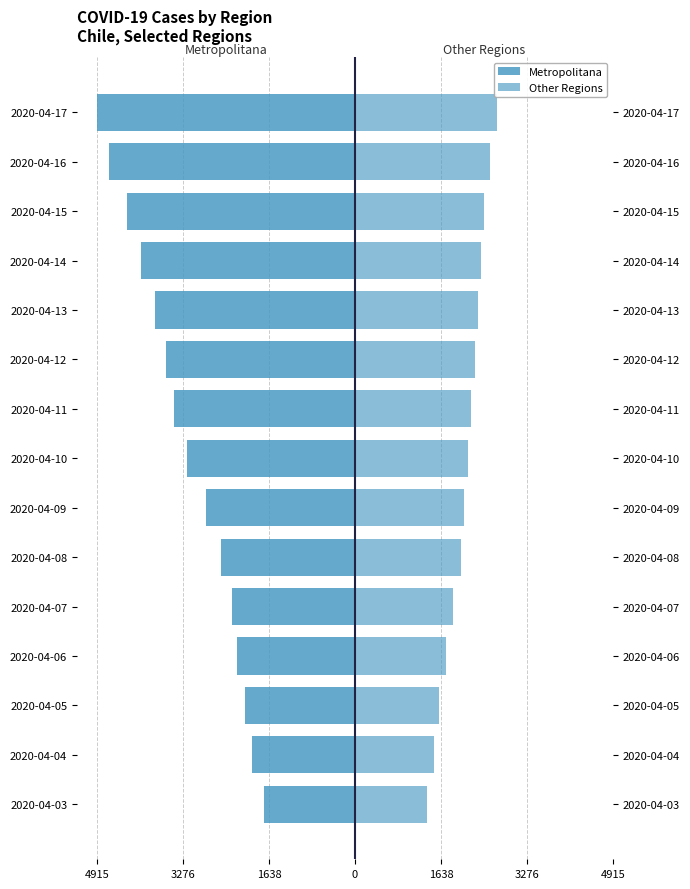

What is the value of the Other Regions bar at the 8th from the left?

2147